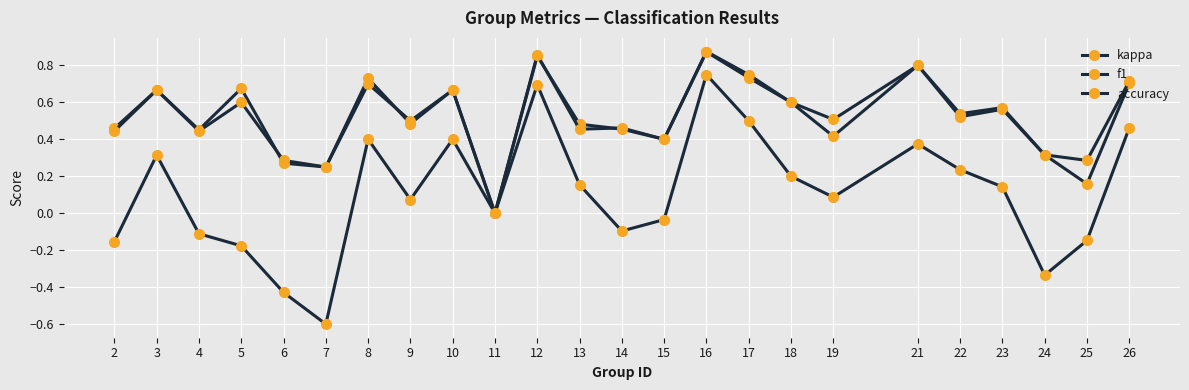

Is this an area chart (filled region under the line)?

No